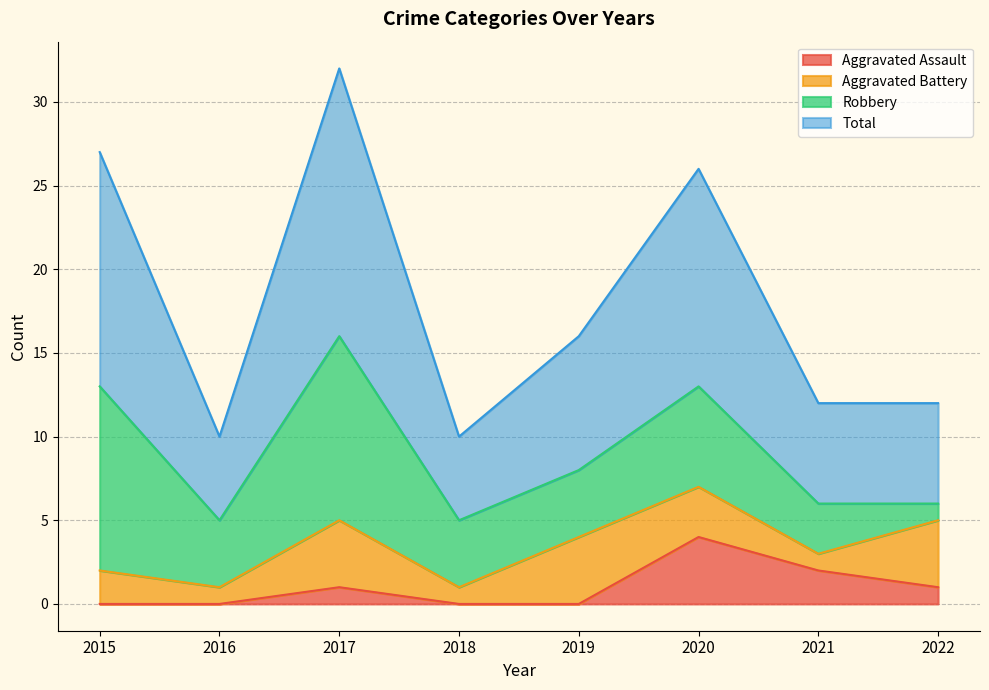

How many values in Aggravated Assault are above zero?

4